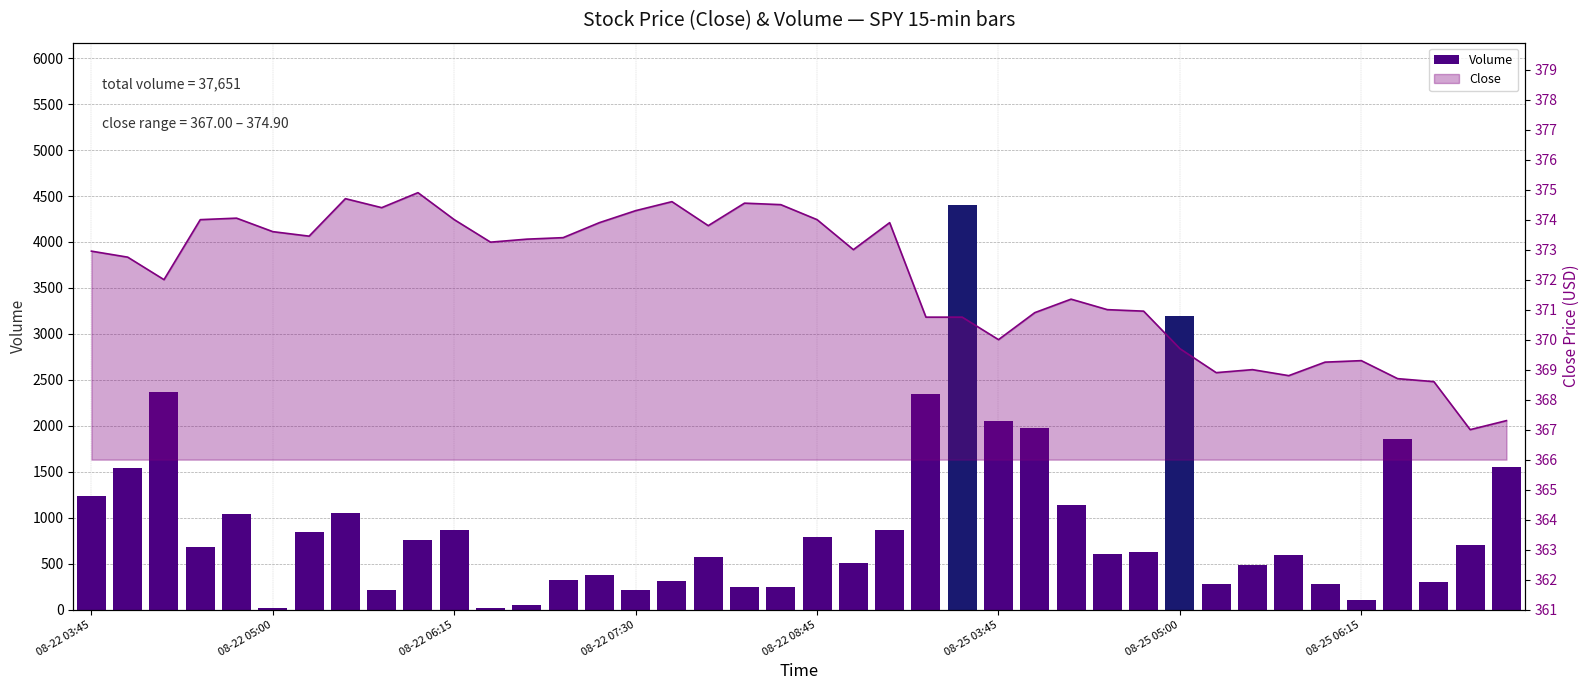

At which category does the chart reach its peak across all series?

24